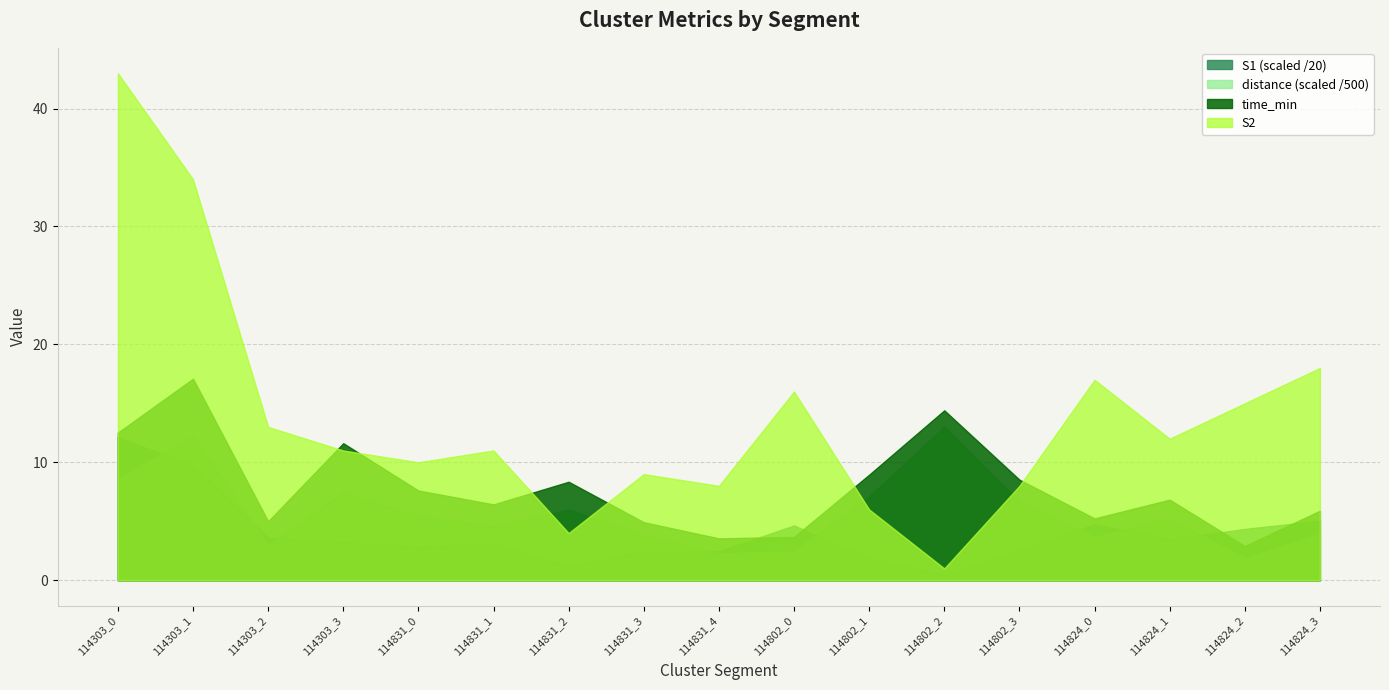

Which series has the largest total across all categories?

S2